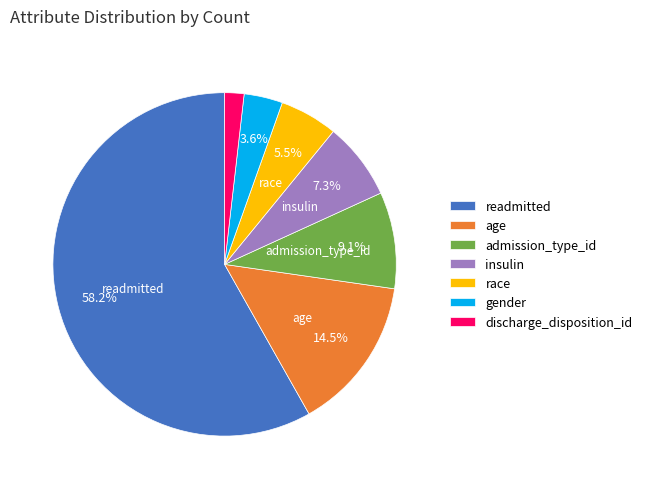

The readmitted slice represents 50% of the pie. True or false?

False